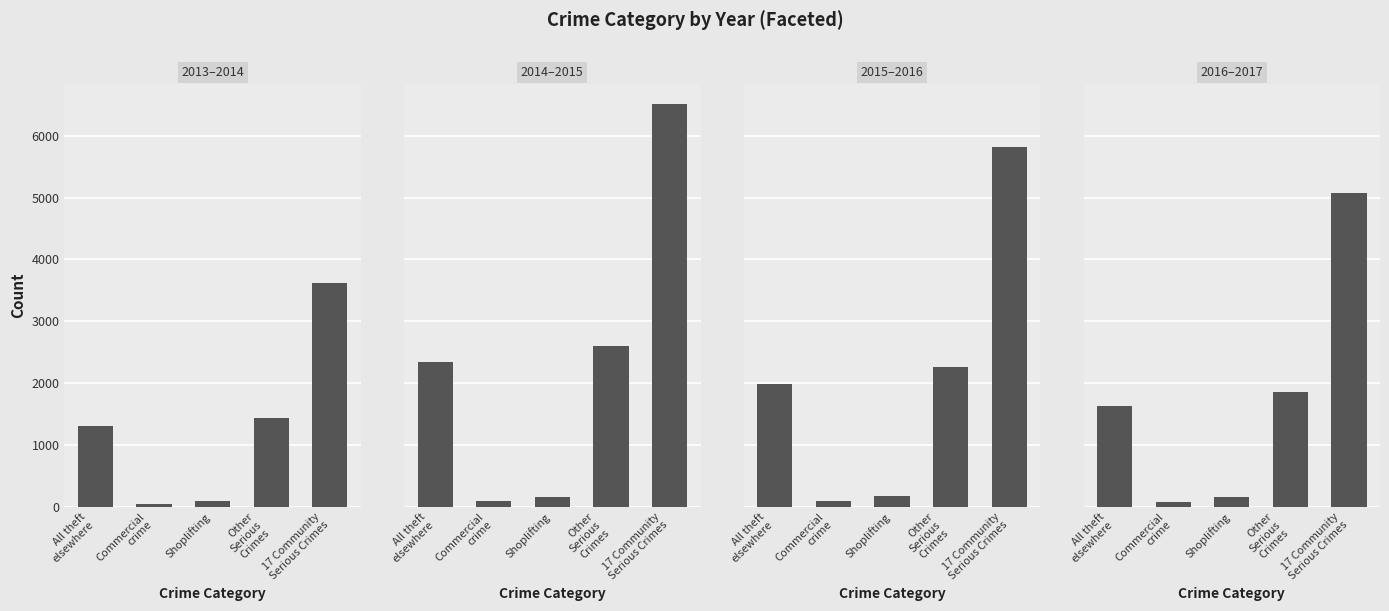

How many bars are there in total?

20